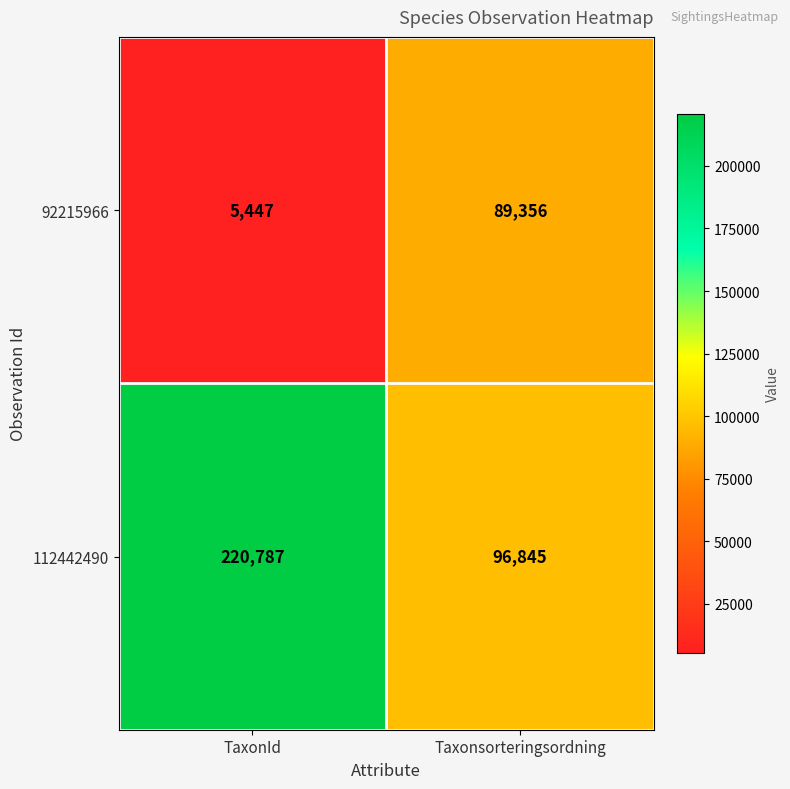

What is the difference between the highest and lowest values at TaxonId?

215340